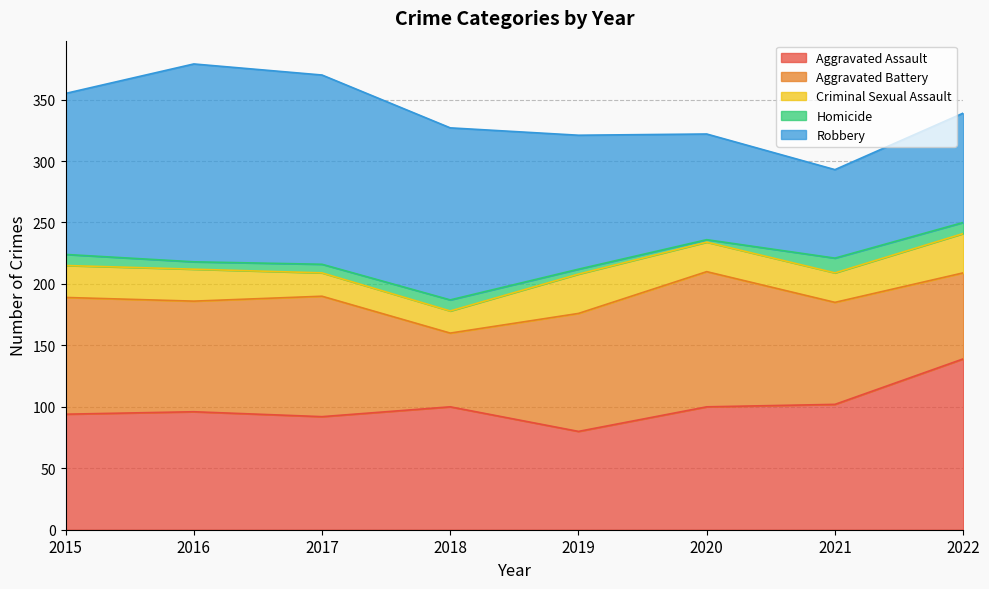

At which category is the sum across all series the highest?

2016